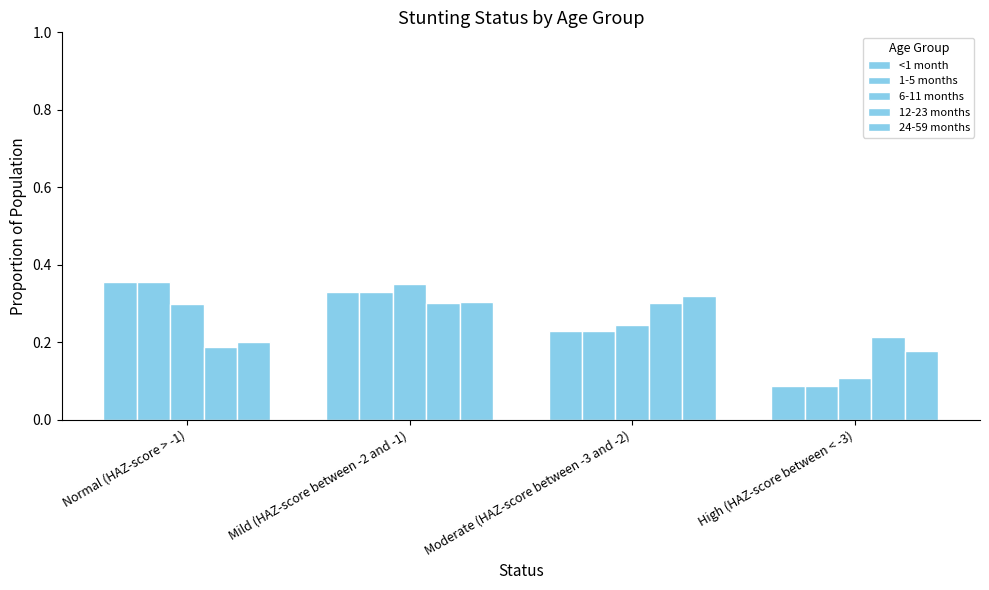

How many data points does each series have?

4